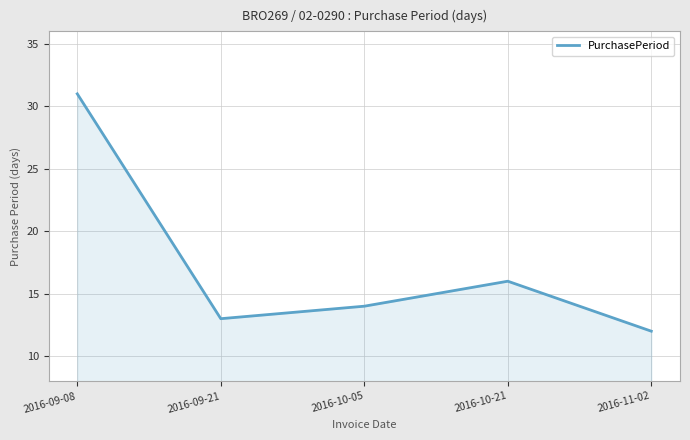

Approximately how many times larger is the value at 2016-11-02 compared to 2016-09-21?

0.9